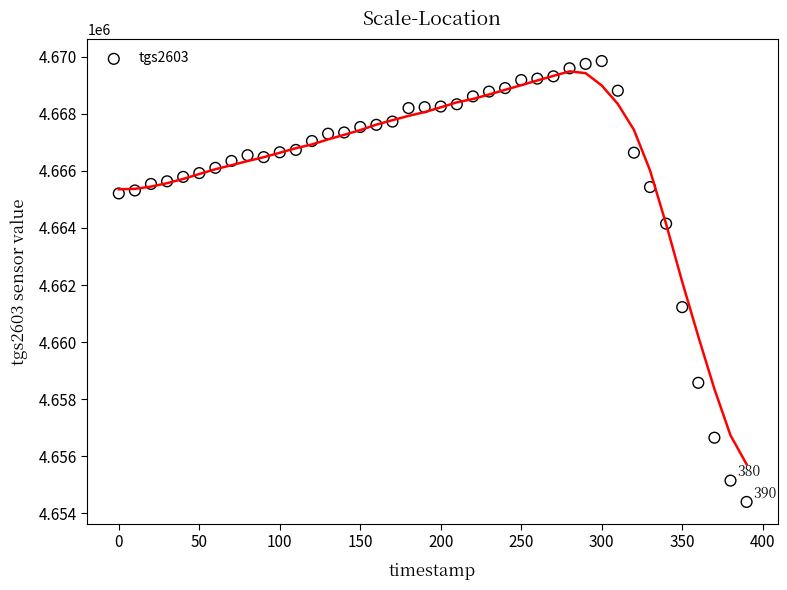

What Y value in the scatter plot is closest to 4662124?

4661226